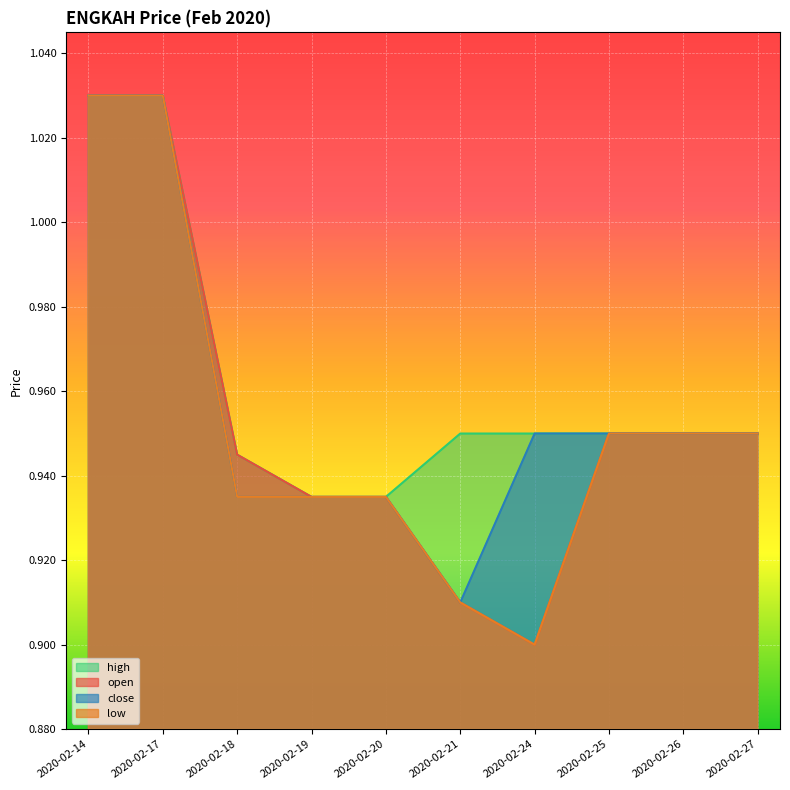

How many lines are shown in the chart?

4